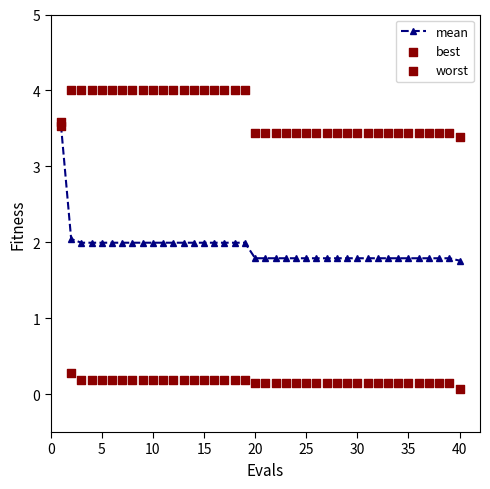

What are all the series names shown in the legend?

mean, best, worst